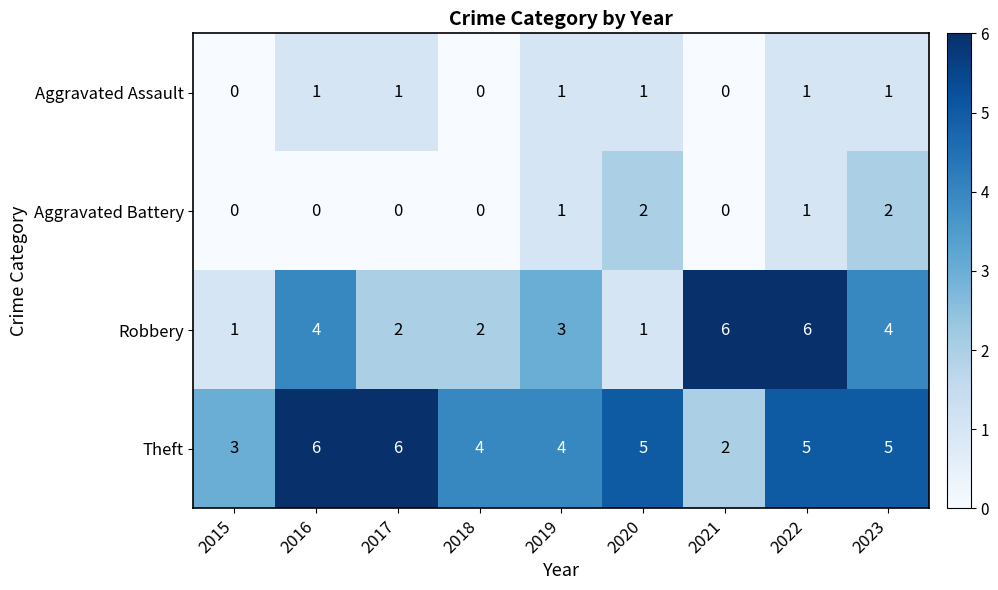

The Theft series shows 4 at 2019. True or false?

True